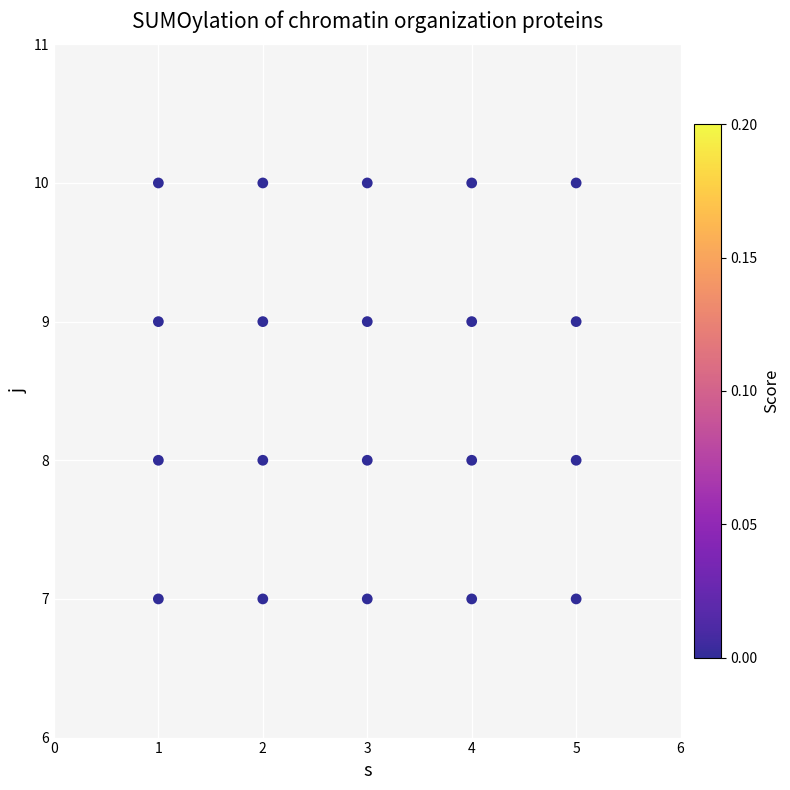

What is the range of Y values (max minus min)?

3